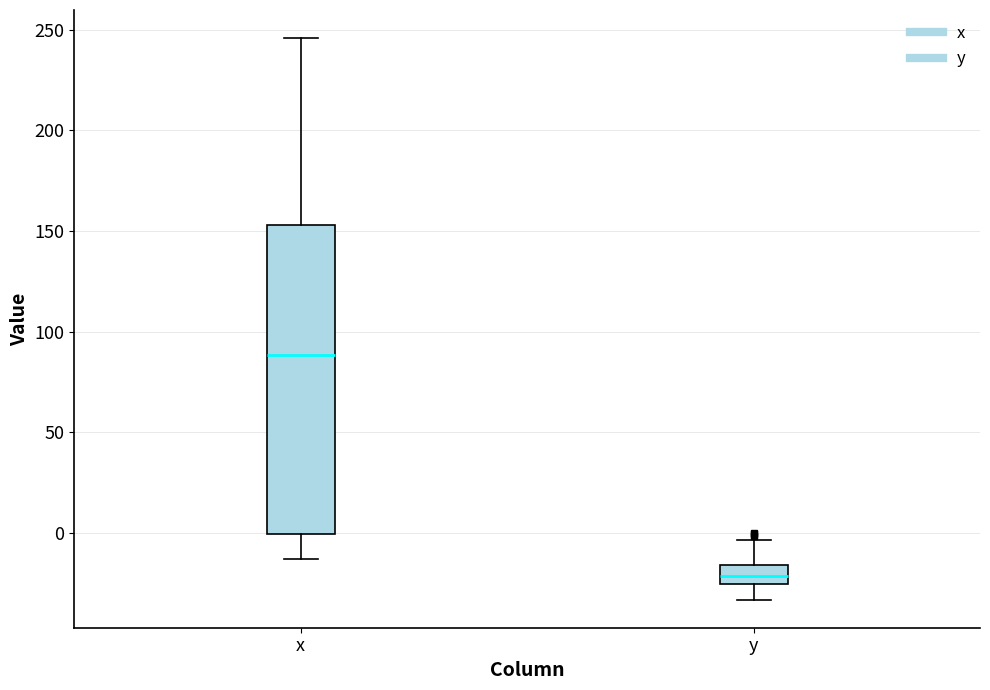

Where does the lower whisker of the box for x end on the y-axis? The values are not printed on the chart, so give them approximately, as read against the axis.

-15